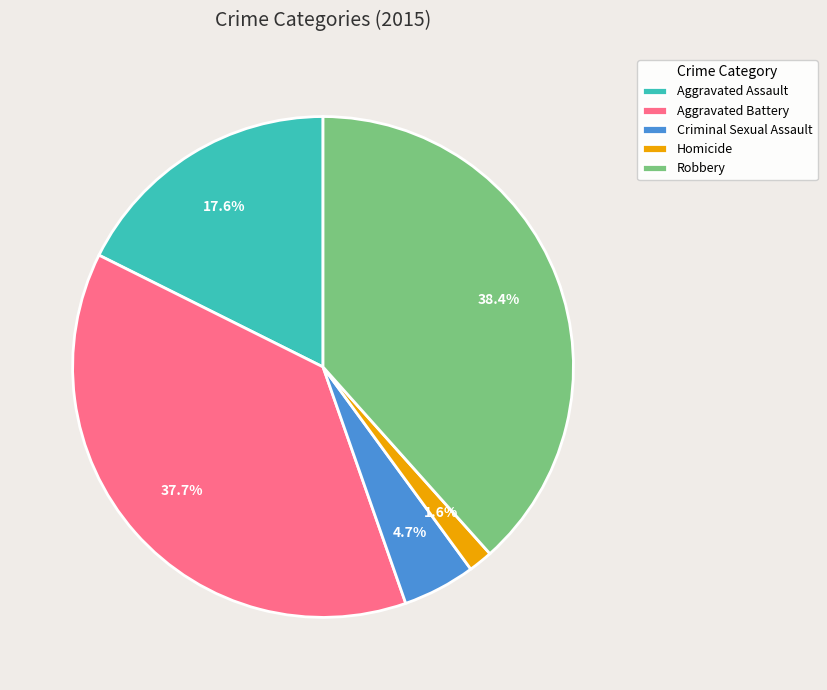

To the nearest percent, what is the combined percentage of Robbery and Aggravated Battery?

76%